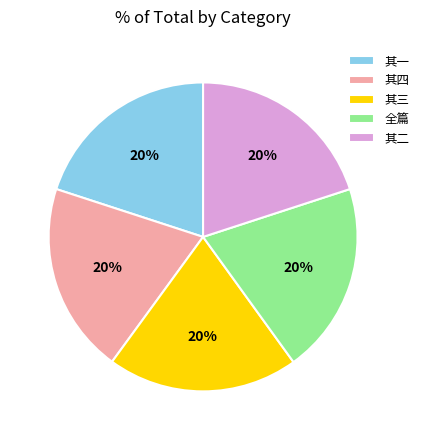

True or false: 其四 accounts for 11% of the total.

False